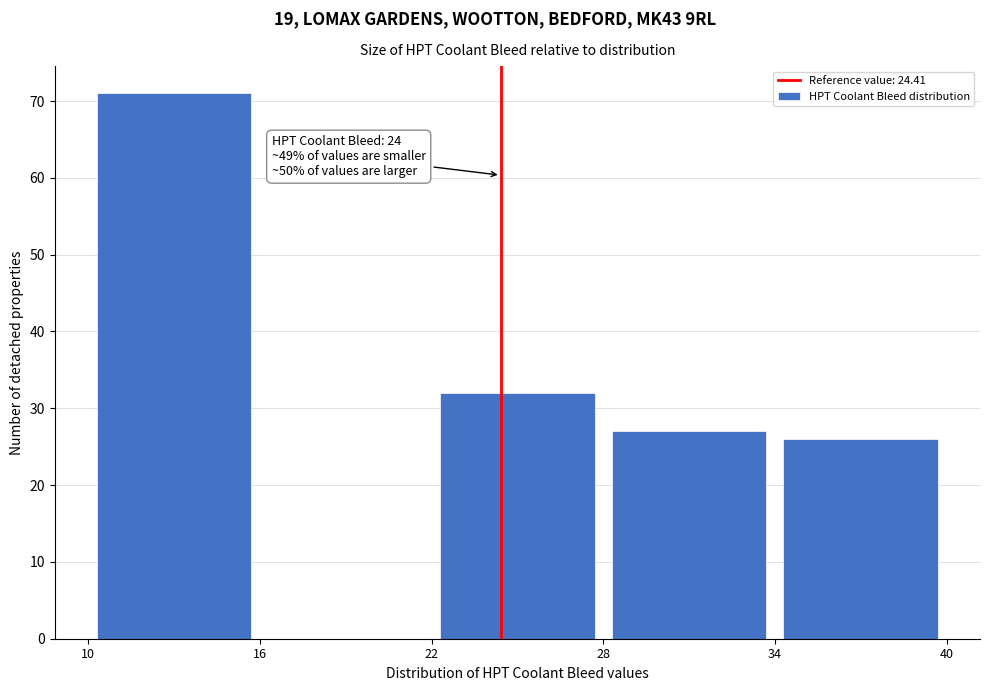

Over which range of the x-axis is the bar tallest?

10 to 16